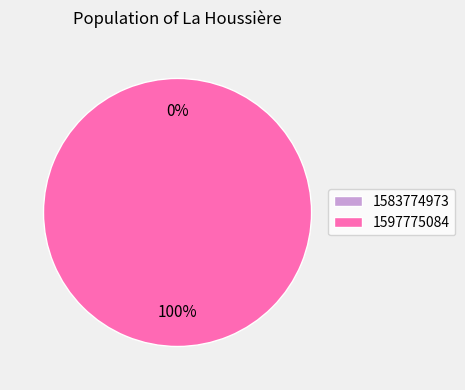

Does 1583774973 account for over 50% of the chart?

No